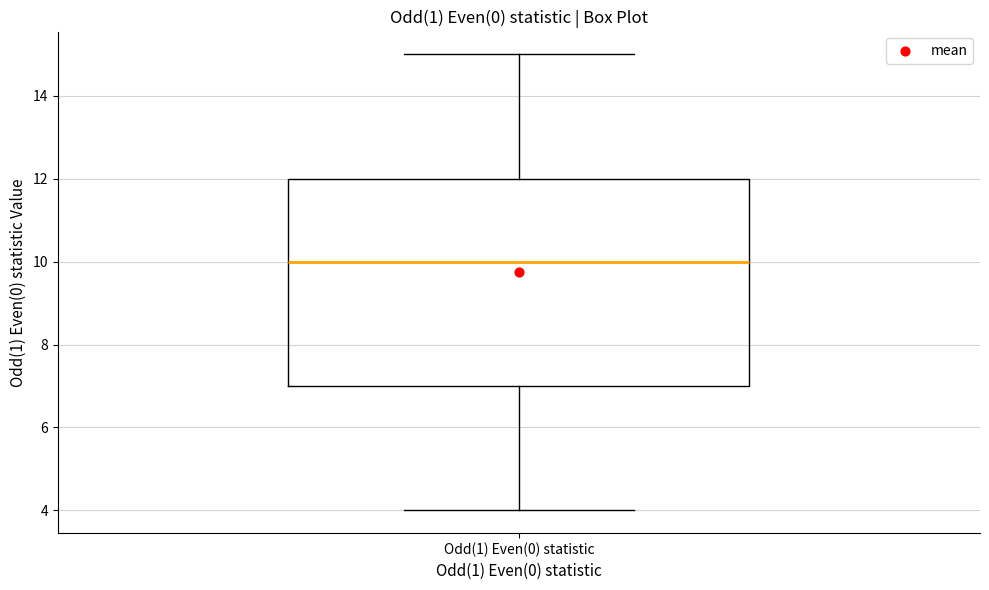

Where is the upper edge of the box for Odd(1) Even(0) statistic on the y-axis? The values are not printed on the chart, so give them approximately, as read against the axis.

12